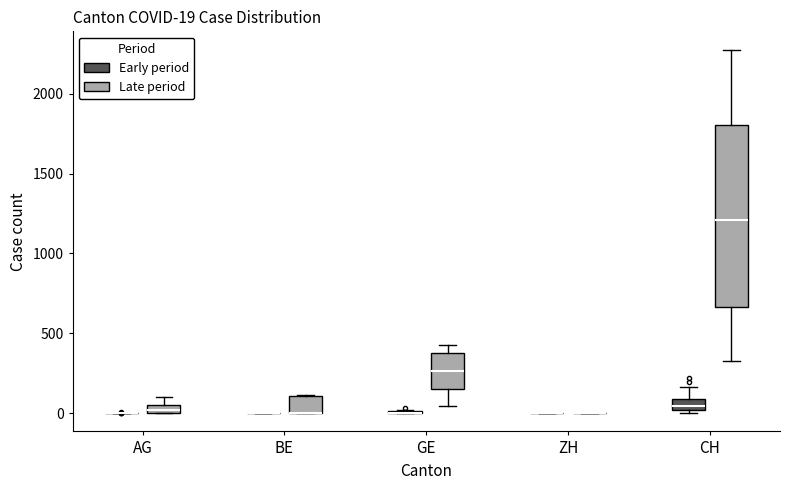

Comparing the boxes themselves (not the whiskers), which one is the tallest?

CH (Late period)